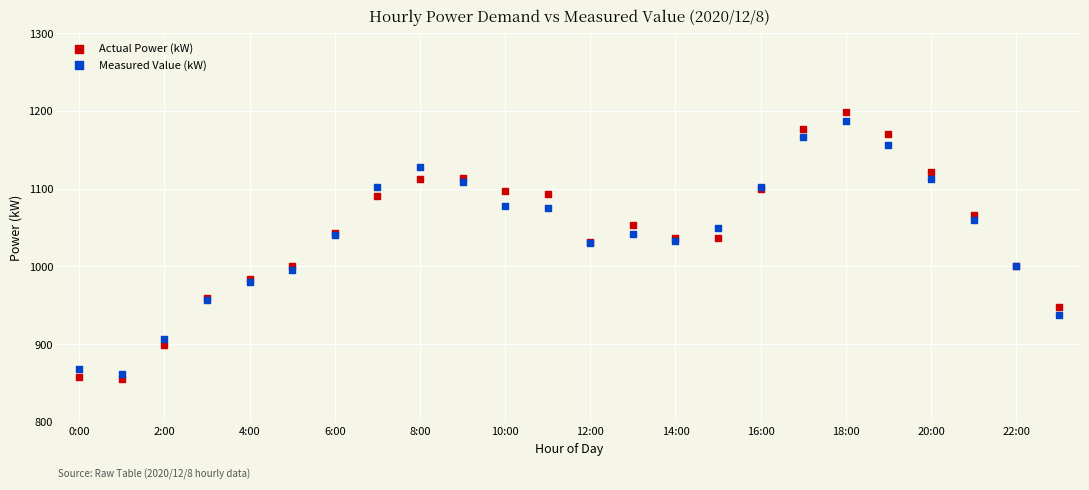

Which series has the widest spread of Y values?

Actual Power (kW)